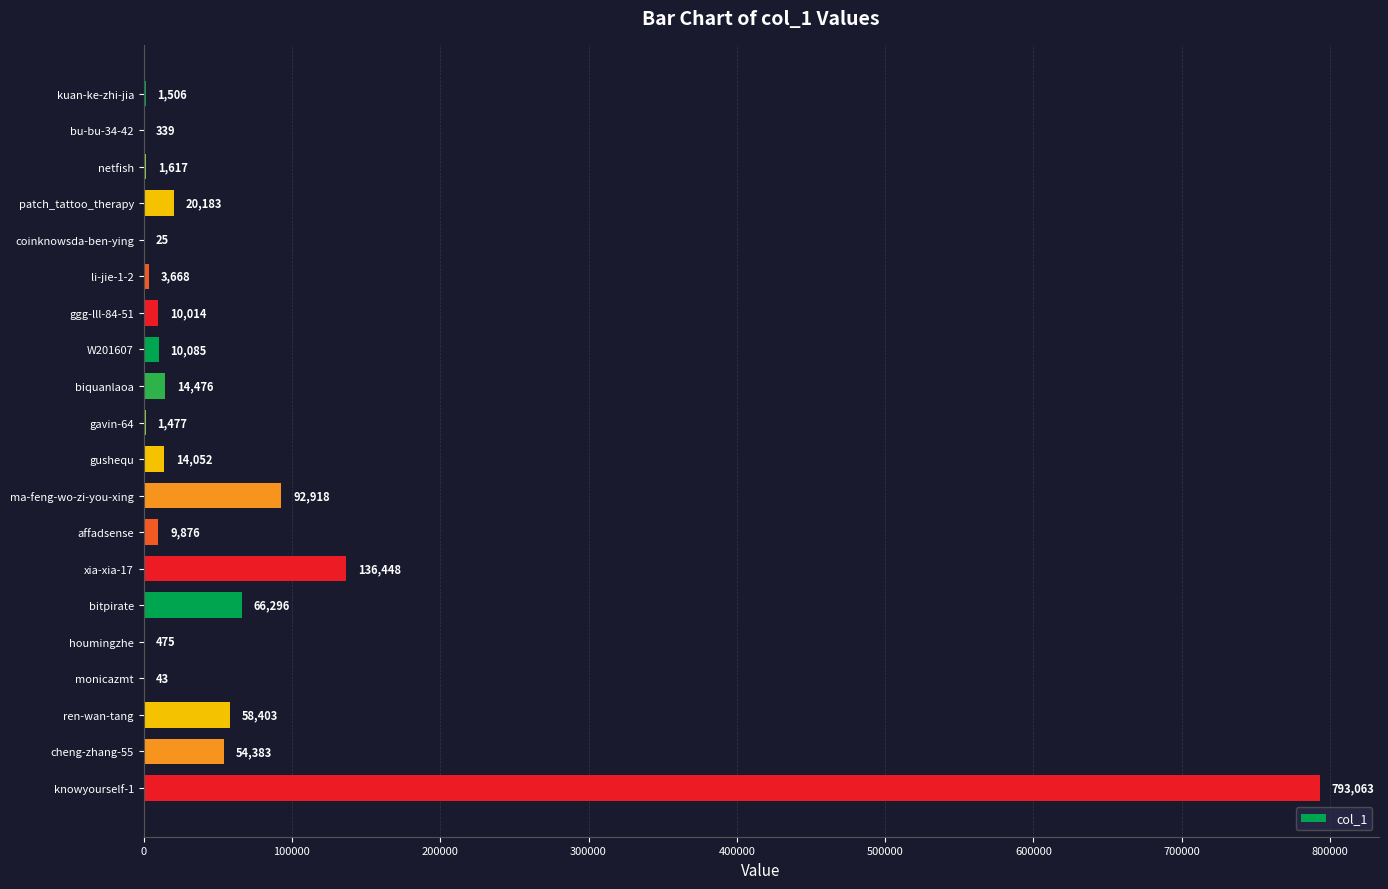

At which label is the value closest to 396544?

xia-xia-17